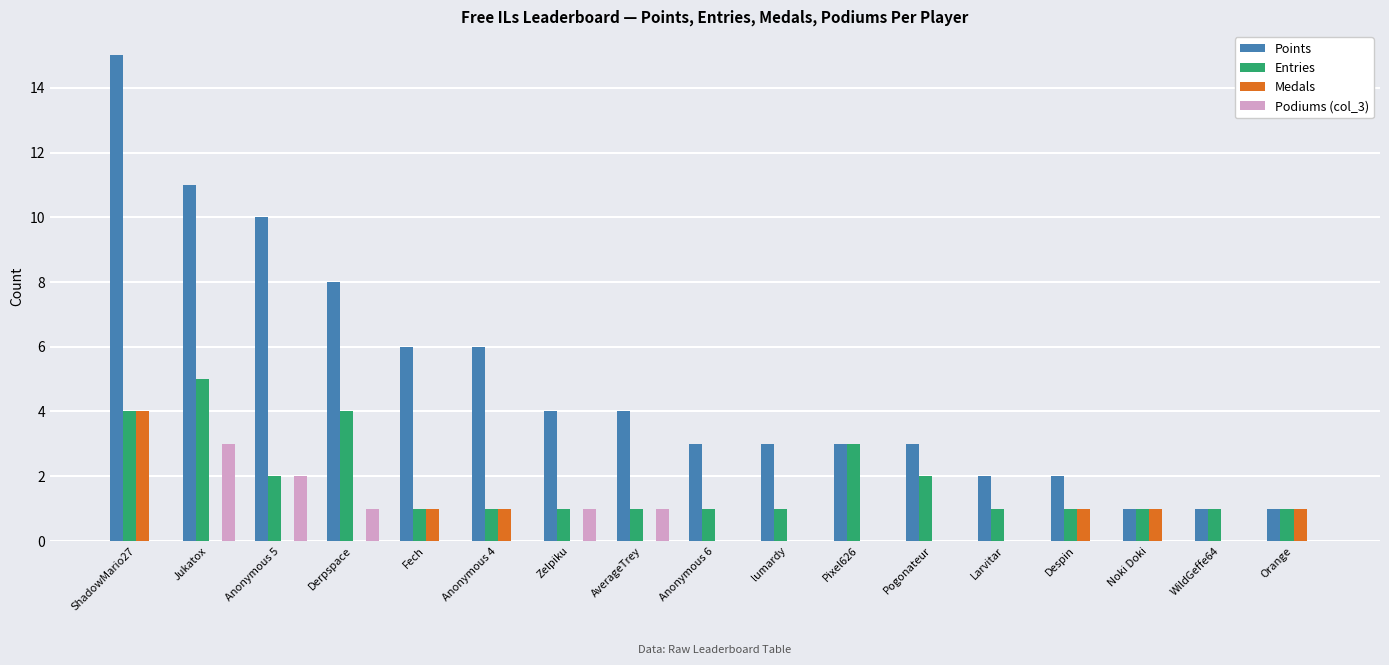

Reading left to right, transcribe all the data shown in this chart.

Points: ShadowMario27=15	Jukatox=11	Anonymous 5=10	Derpspace=8	Fech=6	Anonymous 4=6	Zelpiku=4	AverageTrey=4	Anonymous 6=3	lumardy=3	Pixel626=3	Pogonateur=3	Larvitar=2	Despin=2	Noki Doki=1	WildGeffe64=1	Orange=1
Entries: ShadowMario27=4	Jukatox=5	Anonymous 5=2	Derpspace=4	Fech=1	Anonymous 4=1	Zelpiku=1	AverageTrey=1	Anonymous 6=1	lumardy=1	Pixel626=3	Pogonateur=2	Larvitar=1	Despin=1	Noki Doki=1	WildGeffe64=1	Orange=1
Medals: ShadowMario27=4	Jukatox=0	Anonymous 5=0	Derpspace=0	Fech=1	Anonymous 4=1	Zelpiku=0	AverageTrey=0	Anonymous 6=0	lumardy=0	Pixel626=0	Pogonateur=0	Larvitar=0	Despin=1	Noki Doki=1	WildGeffe64=0	Orange=1
Podiums (col_3): ShadowMario27=0	Jukatox=3	Anonymous 5=2	Derpspace=1	Fech=0	Anonymous 4=0	Zelpiku=1	AverageTrey=1	Anonymous 6=0	lumardy=0	Pixel626=0	Pogonateur=0	Larvitar=0	Despin=0	Noki Doki=0	WildGeffe64=0	Orange=0